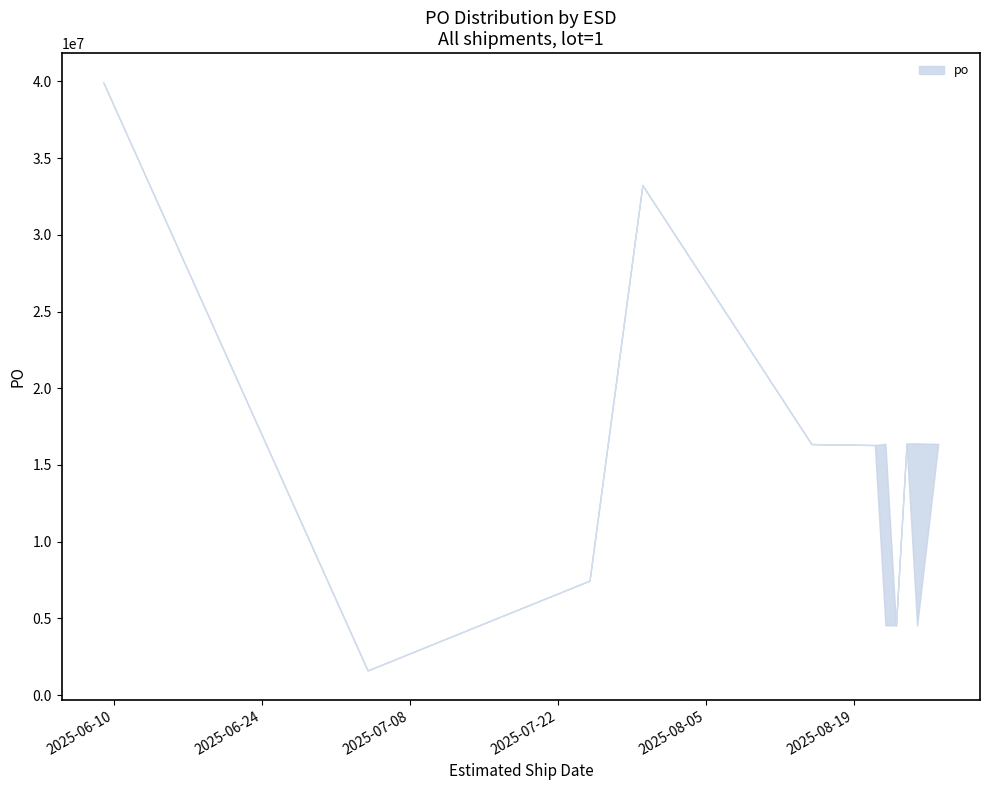

Does the chart have visible grid lines?

No